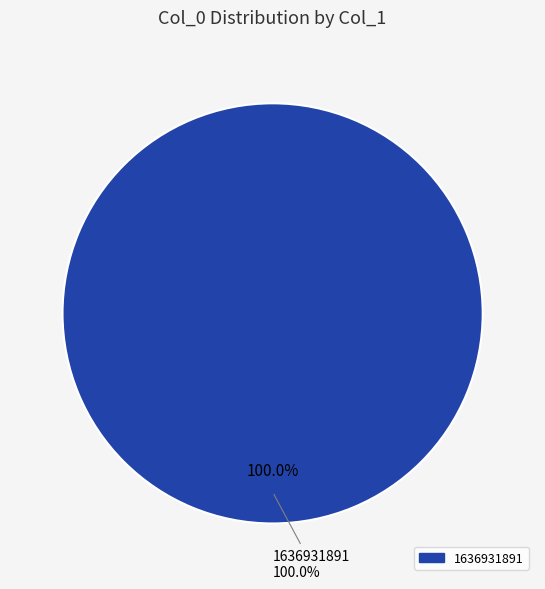

What percentage is the 1636931891 slice, to the nearest percent?

100%